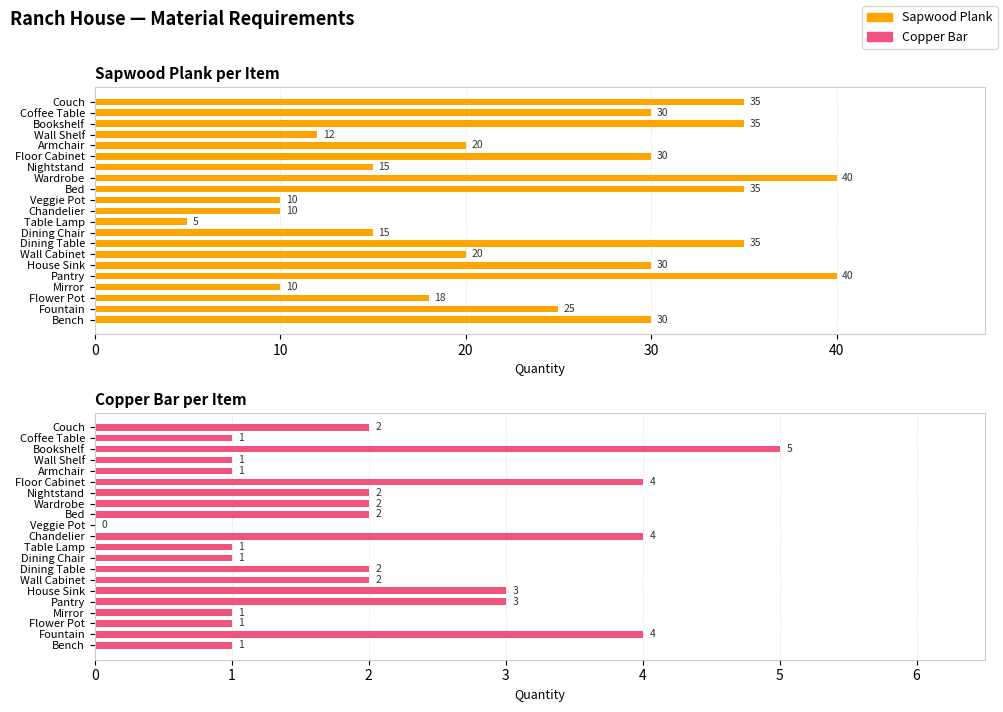

What is the spread (max minus min) of values at Dining Chair?

14